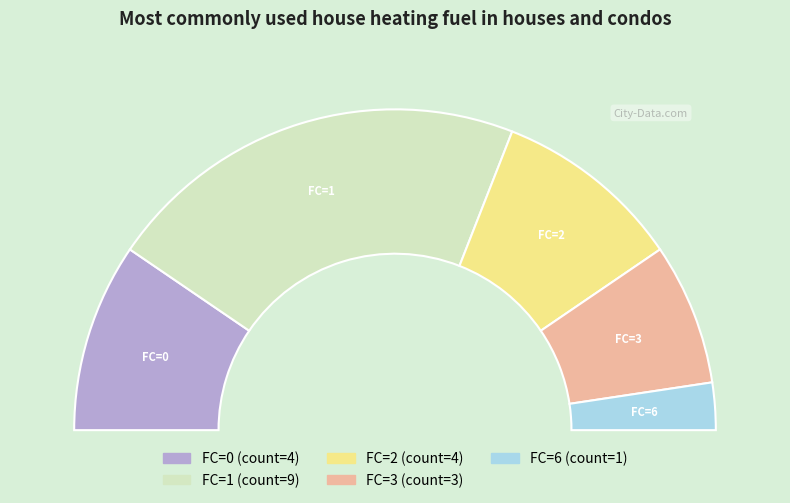

What percentage is the 0 slice, to the nearest percent?

19%